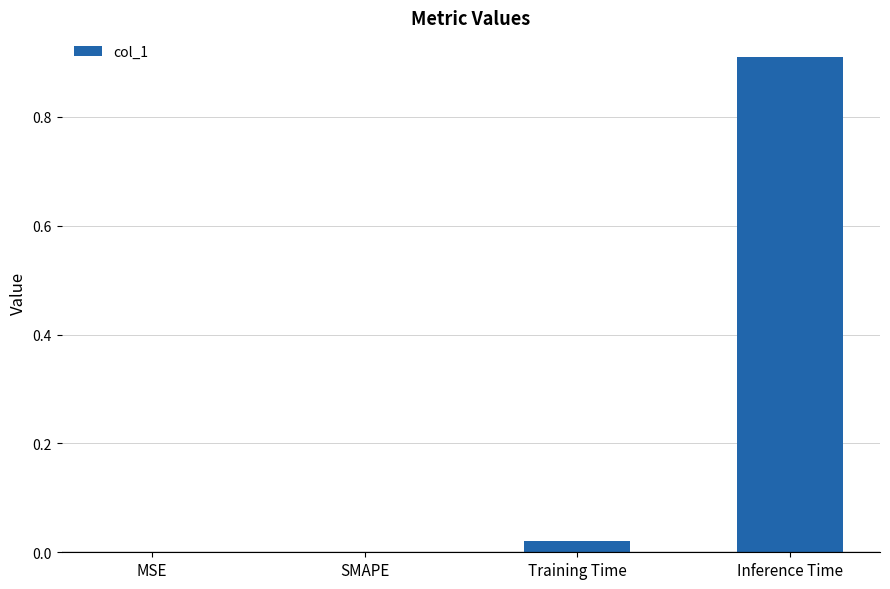

Are the bars horizontal?

No